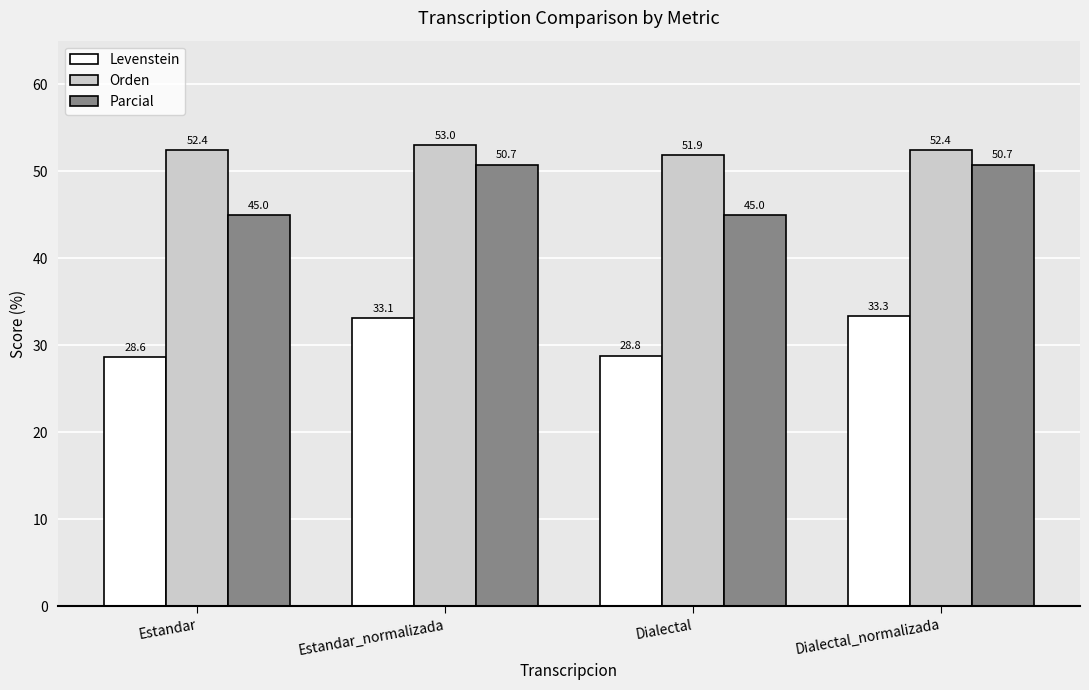

What is the sum of the Parcial values at Dialectal and Dialectal_normalizada?

95.7